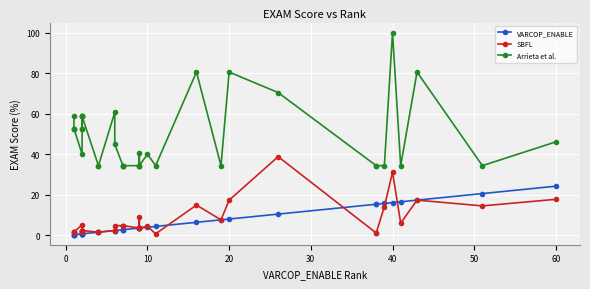

How many values in the VARCOP_ENABLE series exceed 3?

18